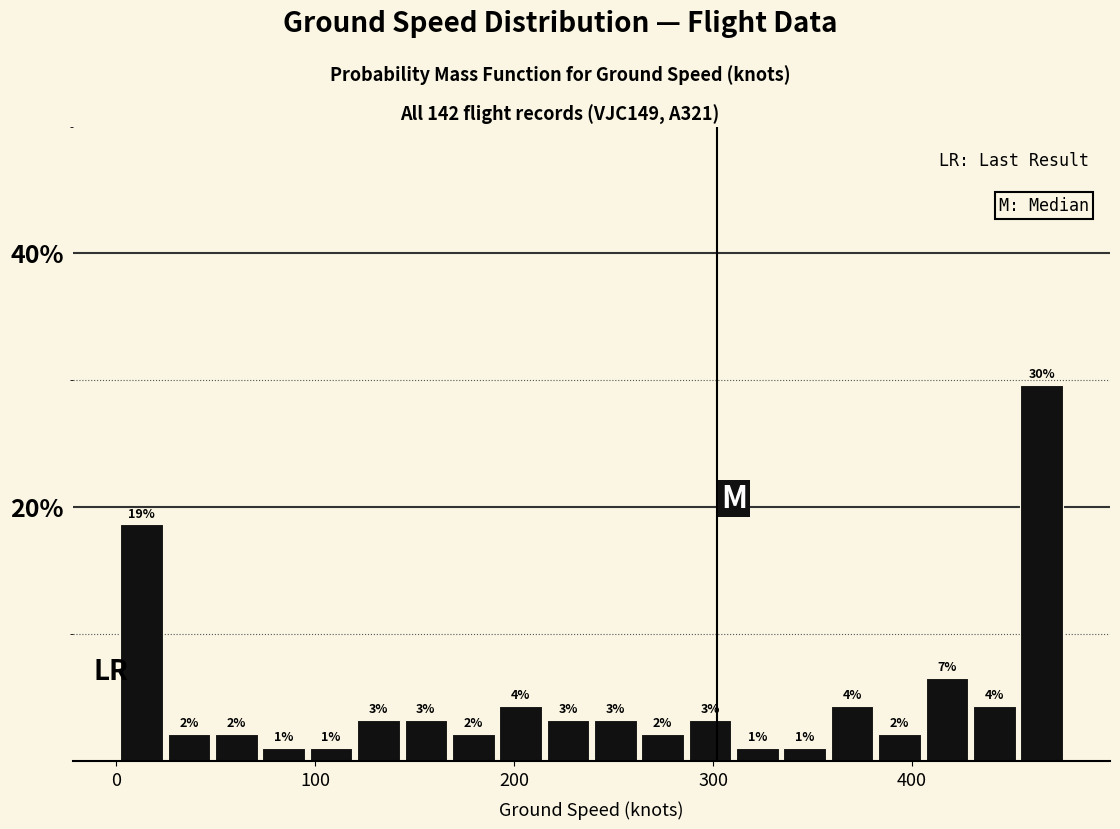

Read against the x-axis, roughly where is the centre of the tallest bar?

470